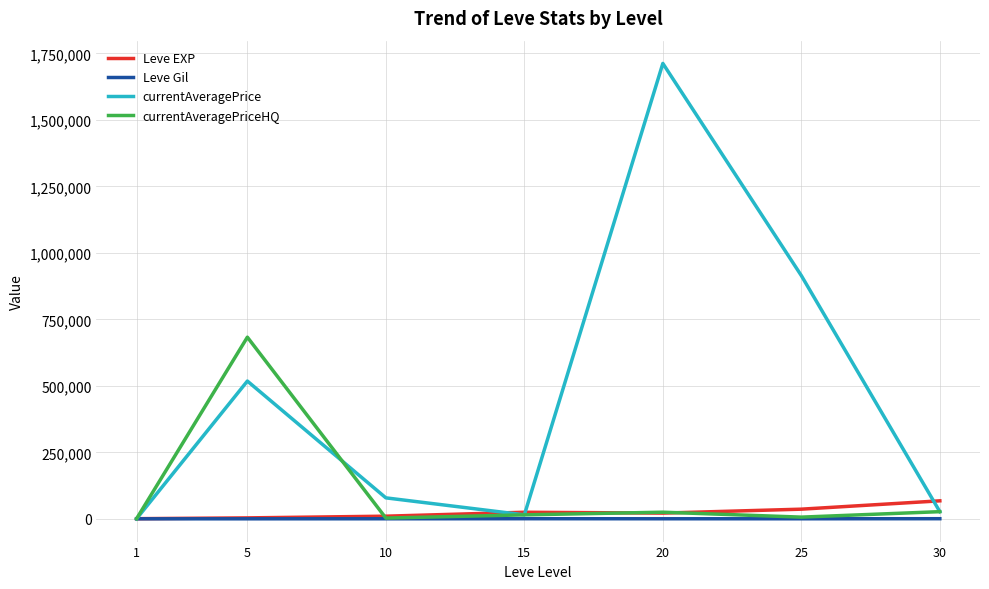

At how many categories does at least one series exceed 956859?

1